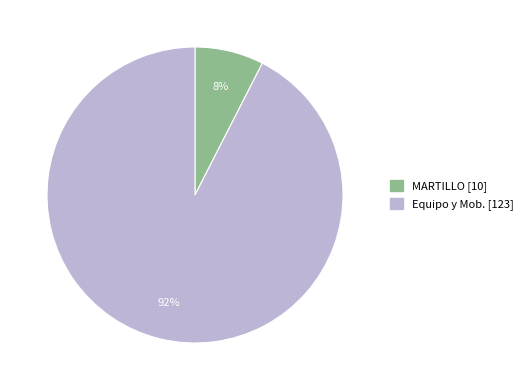

Do Equipo y Mob. and MARTILLO together represent more than half of the pie?

Yes